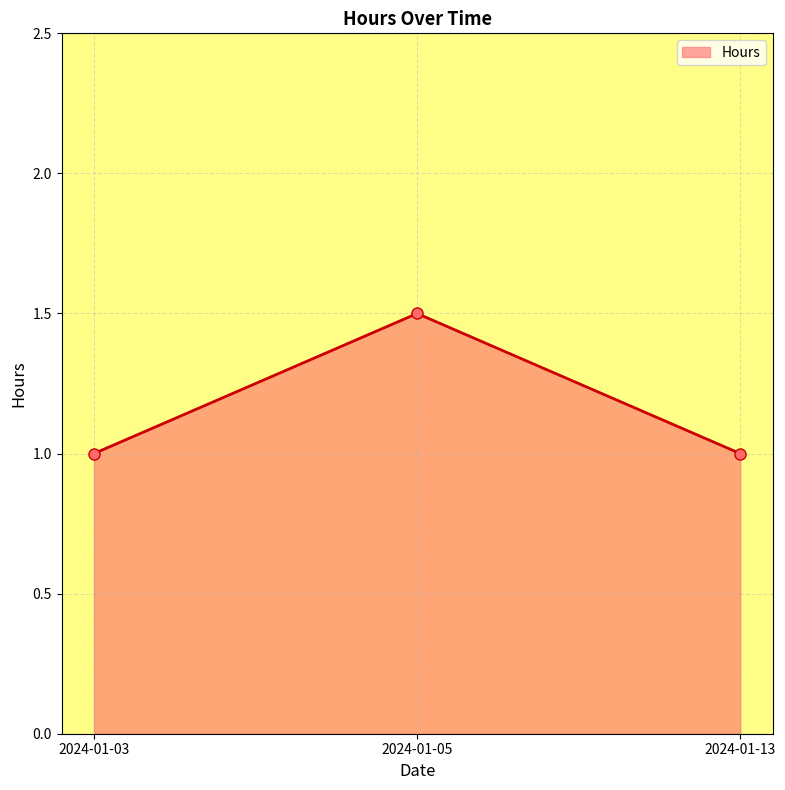

True or false: the data shows 1.6 at 2024-01-03.

False